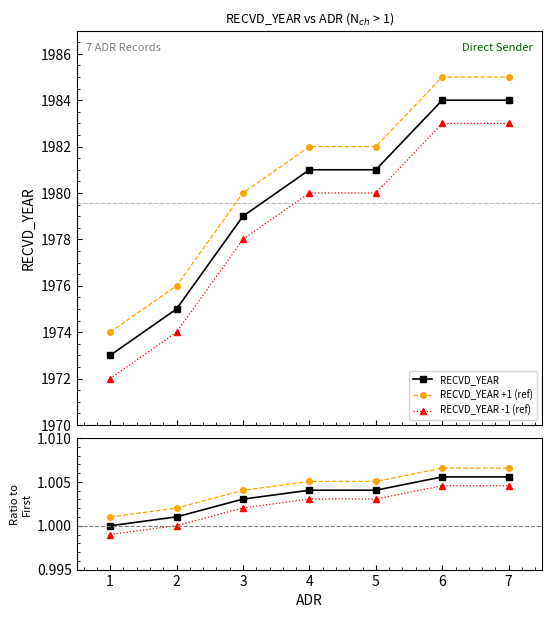

Is the value of RECVD_YEAR -1 (ref) at 4 greater than the value of RECVD_YEAR +1 (ref) at 4?

No